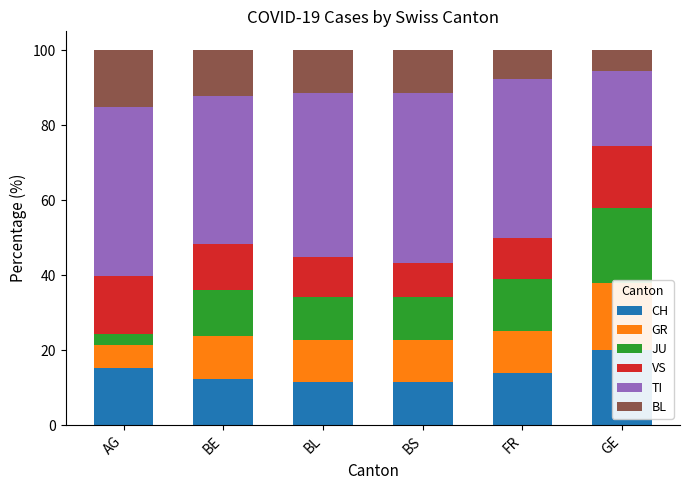

At GE, list the series in order from largest to smallest.

CH, JU, TI, GR, VS, BL